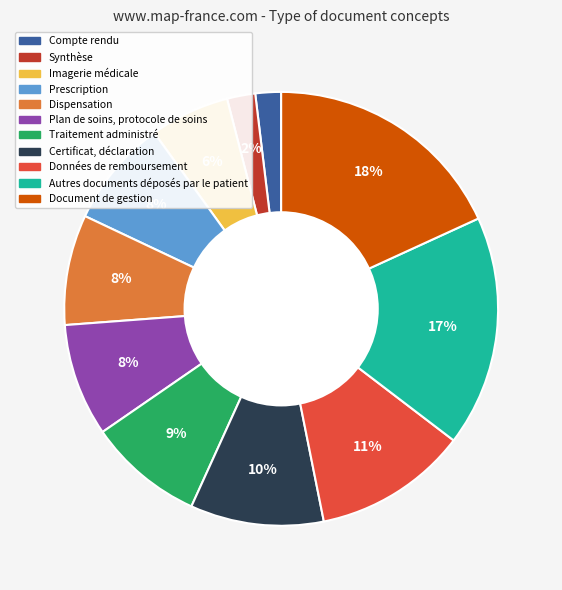

Is the sum of Plan de soins, protocole de soins and Dispensation greater than half?

No